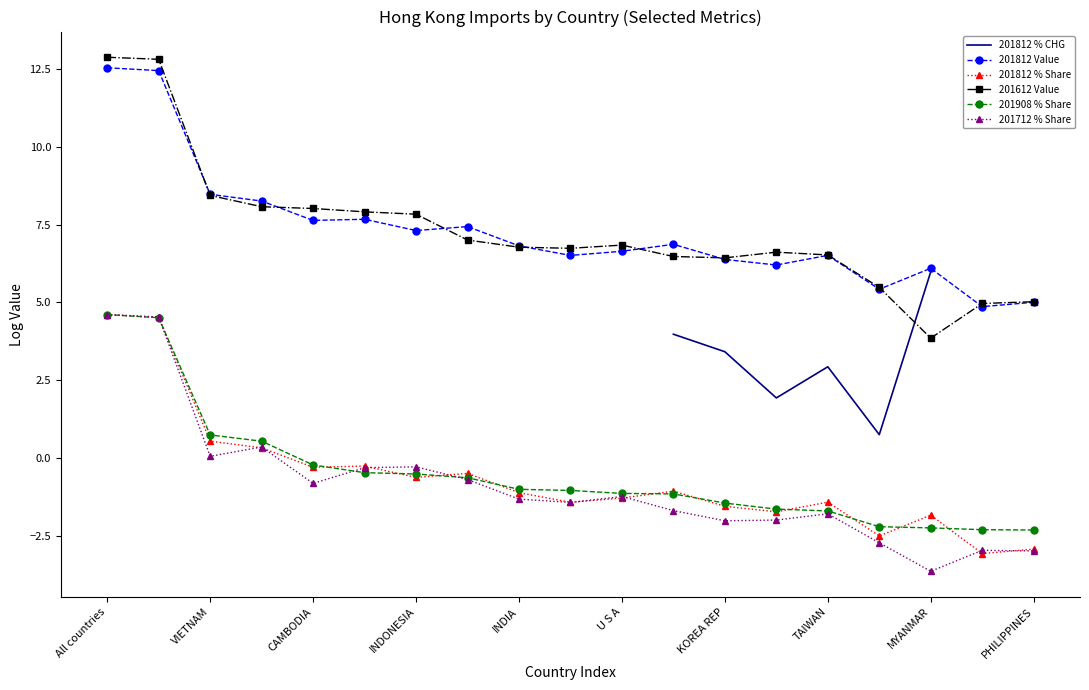

Which series has the largest total across all categories?

201812 Value